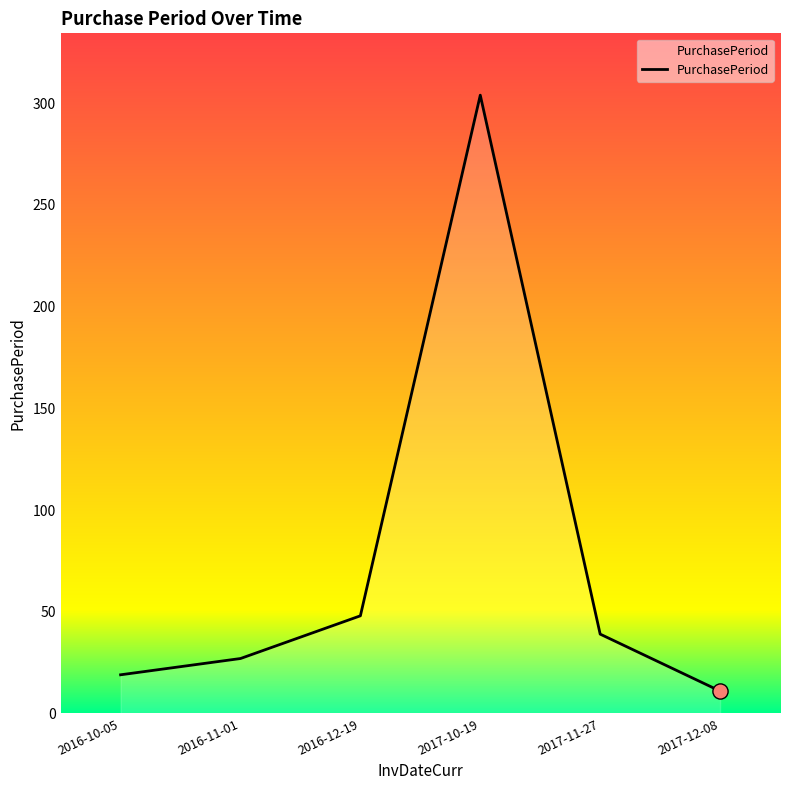

What is the ratio of the value at 2017-10-19 to the value at 2016-10-05?

16.0